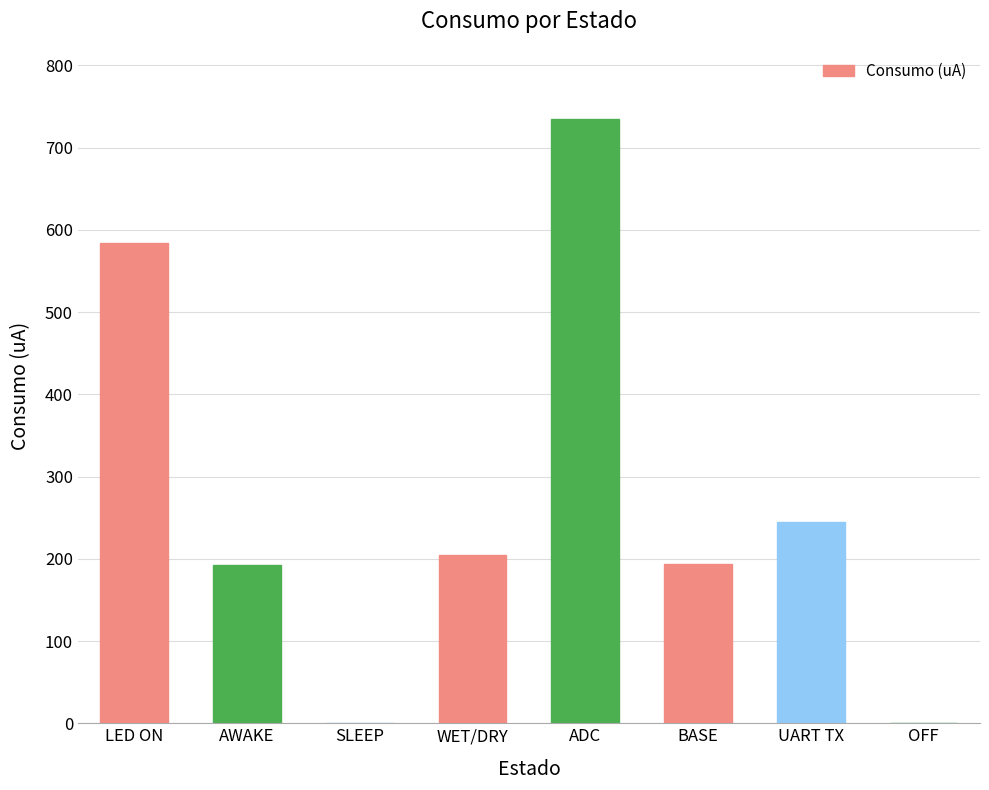

At which label is the value closest to 367?

UART TX